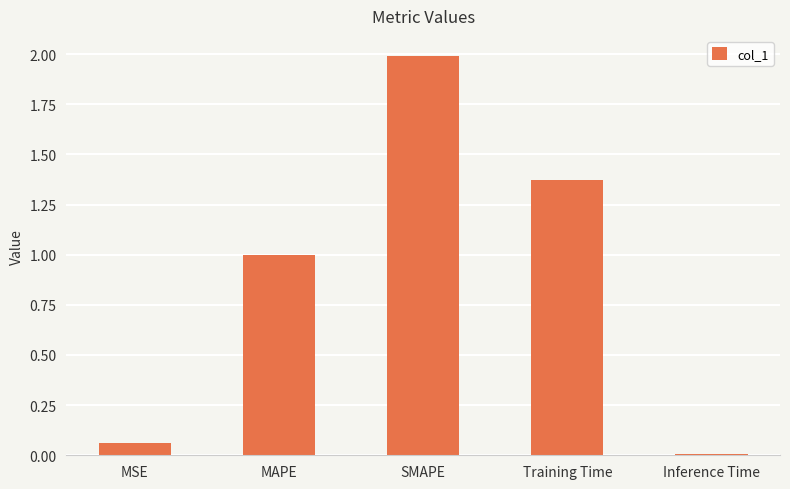

What is the change in value from SMAPE to Inference Time?

-2.0